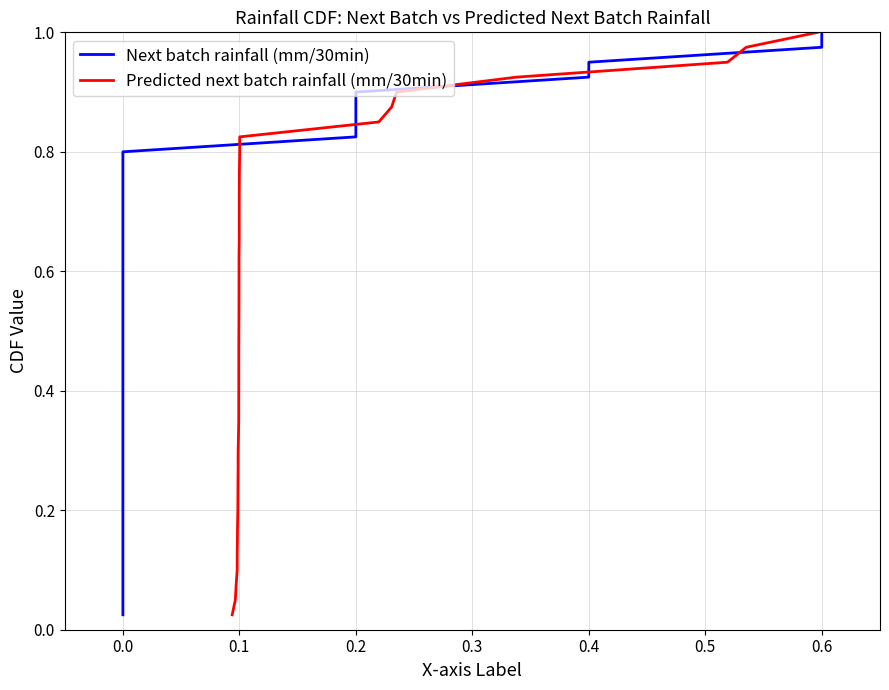

The value of Next batch rainfall (mm/30min) at 0.0 is 0.1. True or false?

False